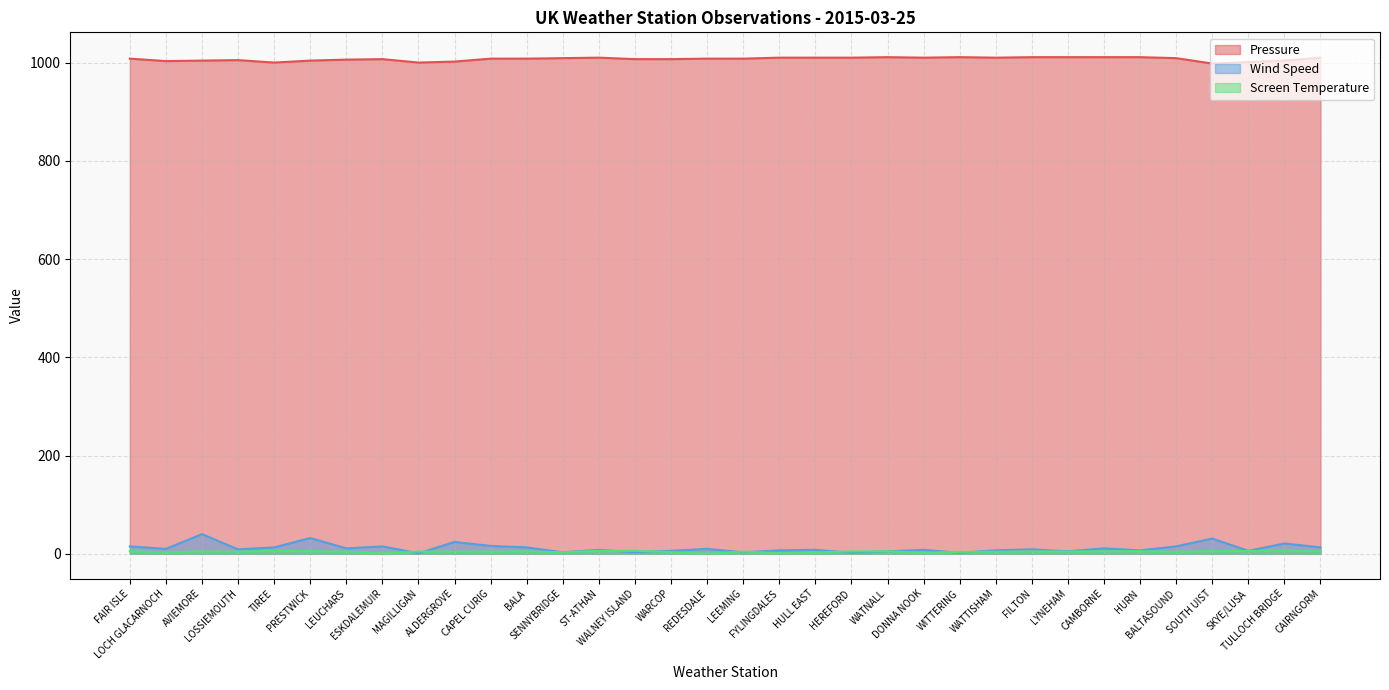

What is the difference between the Screen Temperature values at CAMBORNE and HURN?

0.1